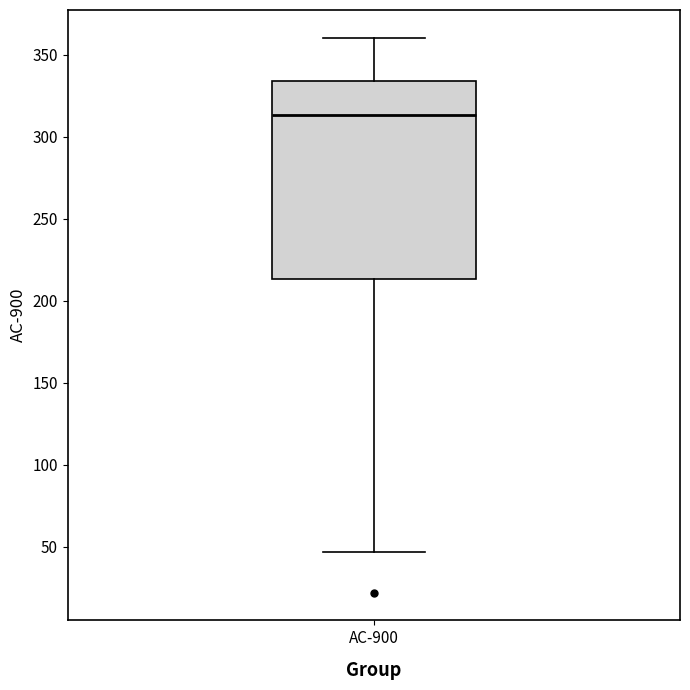

Where is the lower edge of the box for AC-900 on the y-axis? The values are not printed on the chart, so give them approximately, as read against the axis.

215